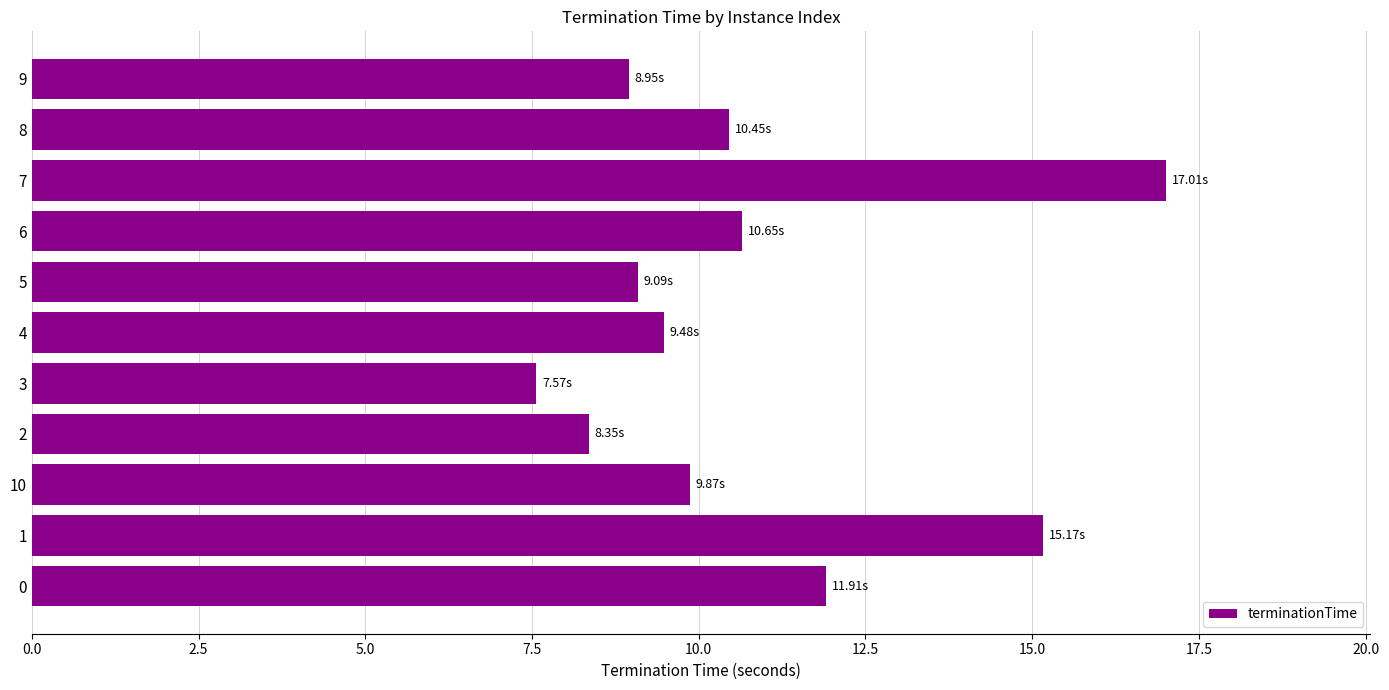

Which has a higher value, 5 or 7?

7